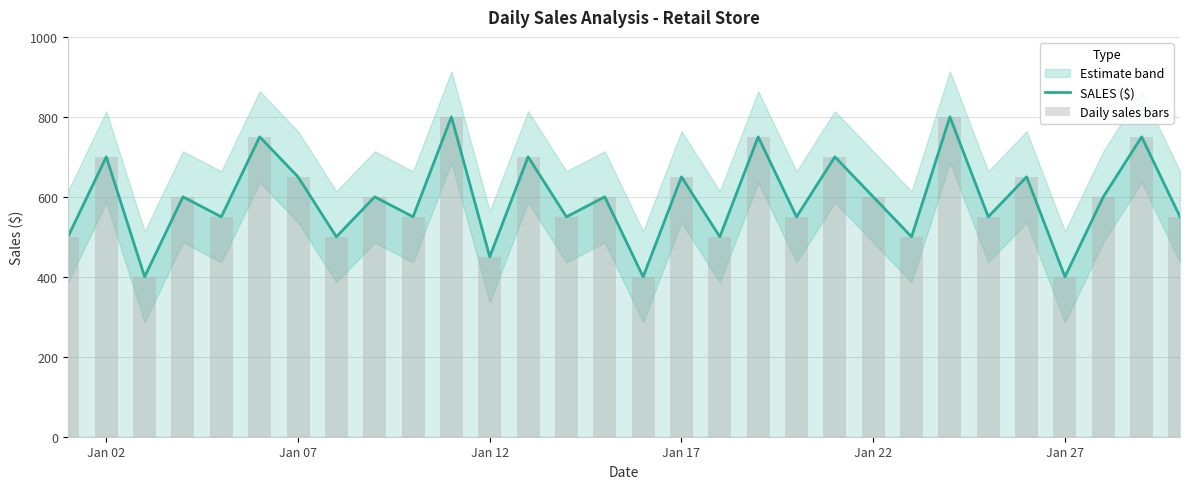

How many groups of bars are there?

30